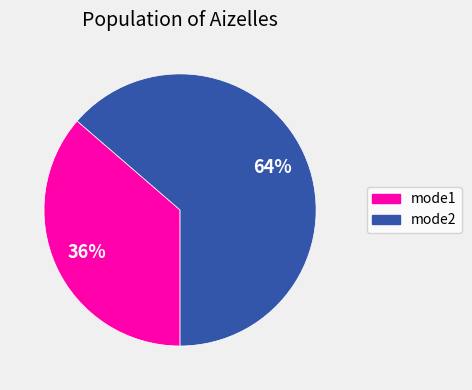

What is the smallest slice in the pie chart?

mode1